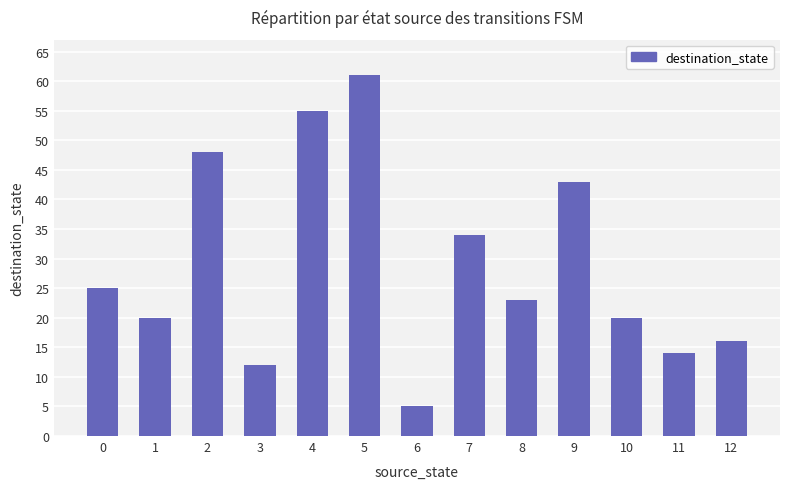

What is the sum of all values?

376